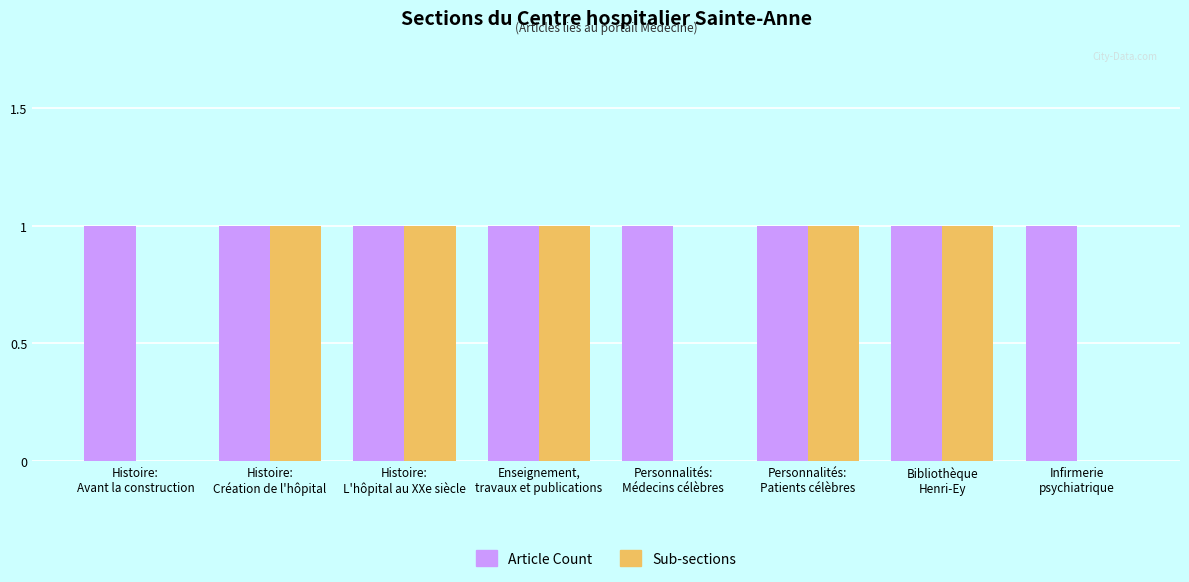

Which series changed the most between Enseignement,
travaux et publications and Infirmerie
psychiatrique?

Sub-sections